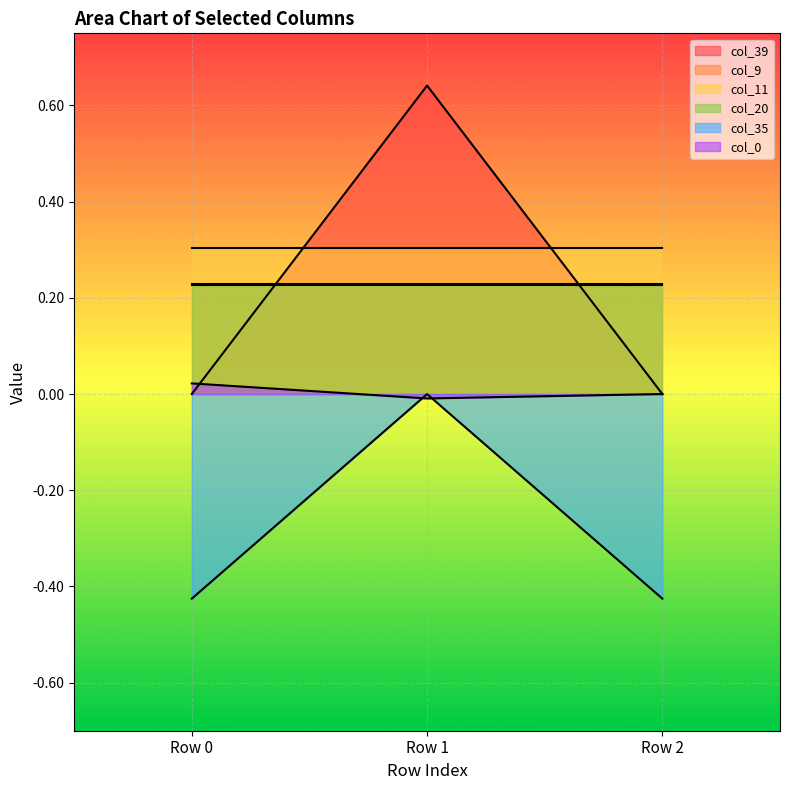

Which label corresponds to the largest value in the chart?

Row 1